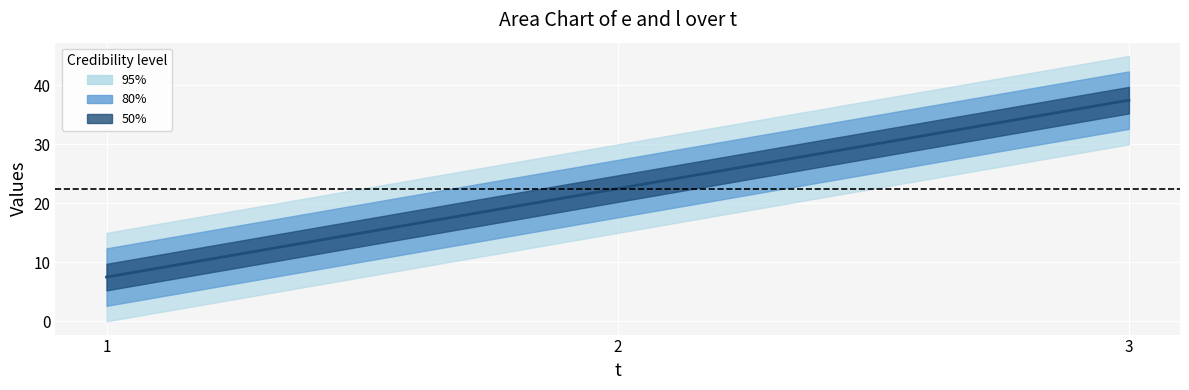

Reading left to right, list all the values displayed in this chart.

7.5	22.5	37.5